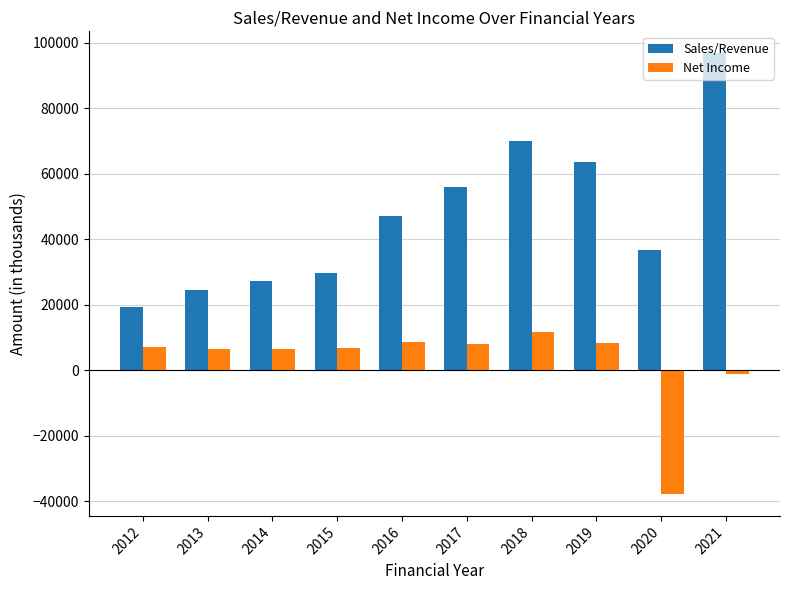

Where does the Sales/Revenue series first go above 47122?

2016